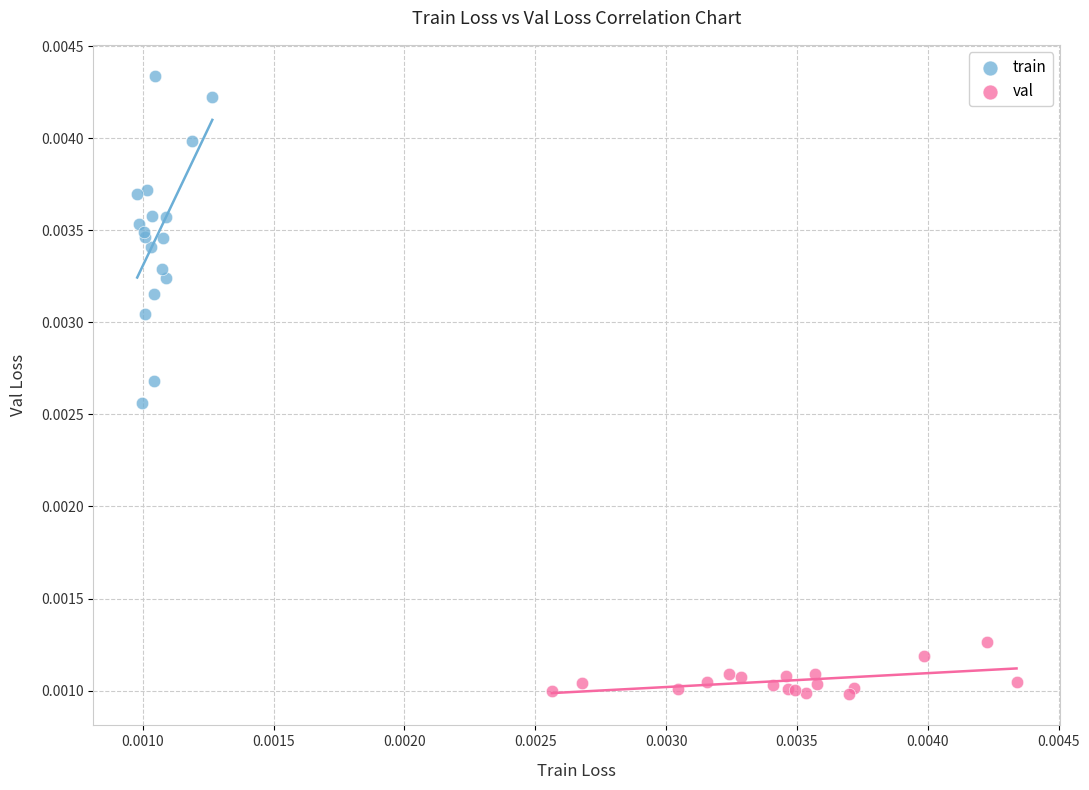

Which series reaches the maximum Y coordinate?

train